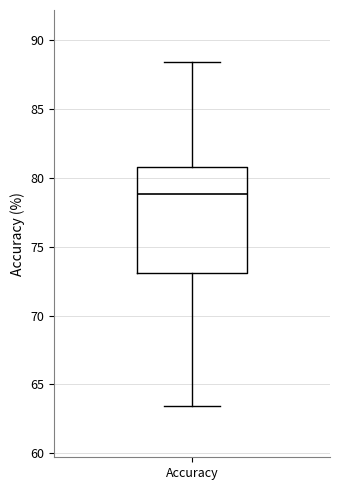

Read this box plot against the y-axis: the position of the median line, the range covered by the box, and the ends of both whiskers. The values are not printed on the chart, so give them approximately, as read against the axis.

median 79.0, box 73.0 to 81.0, whiskers 63.5 to 88.5